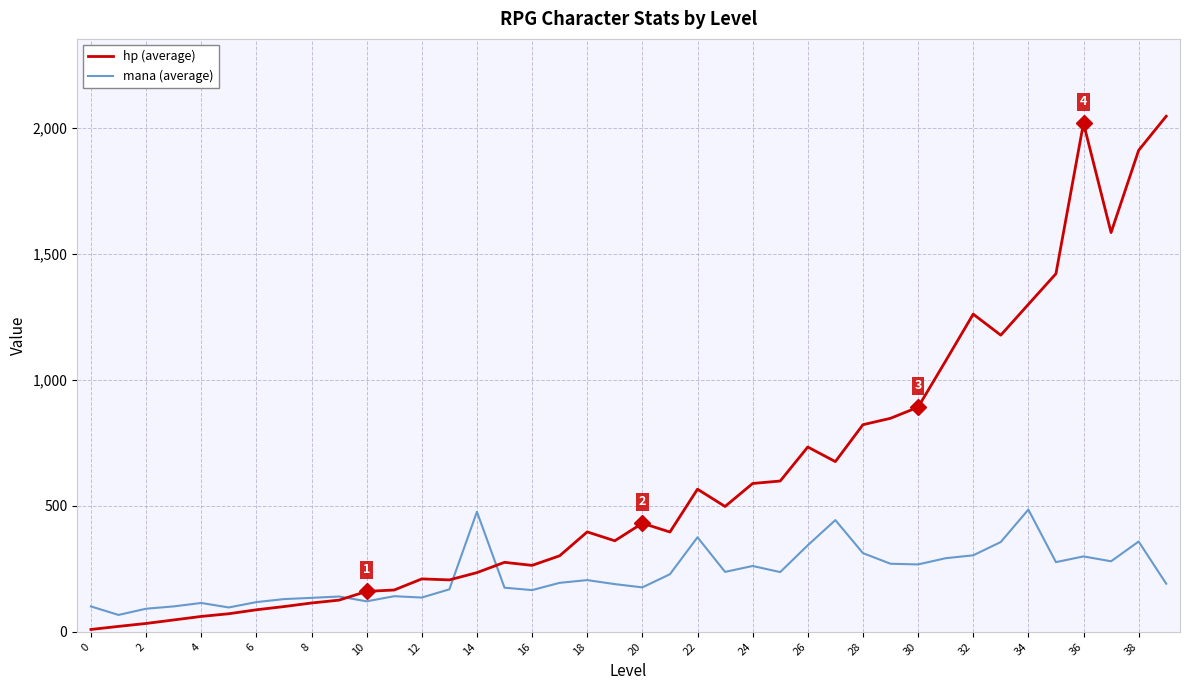

What is the greatest value displayed?

2046.9